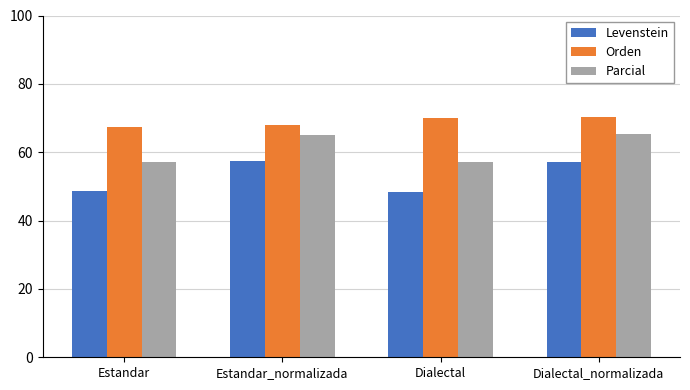

How many data points does each series have?

4